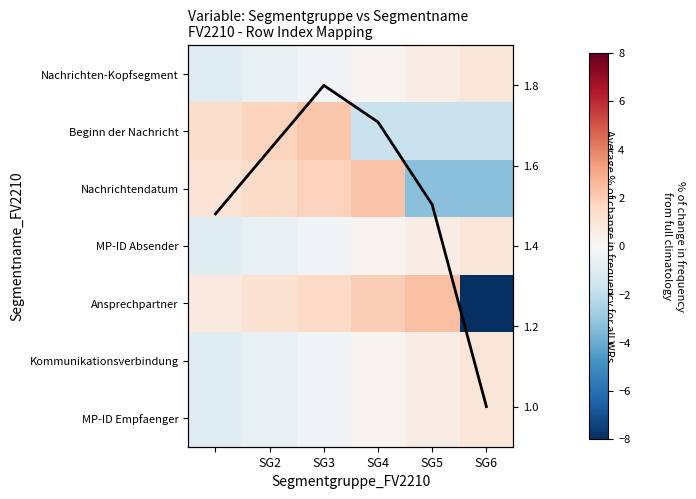

Which series has the largest total across all categories?

Avg # per group